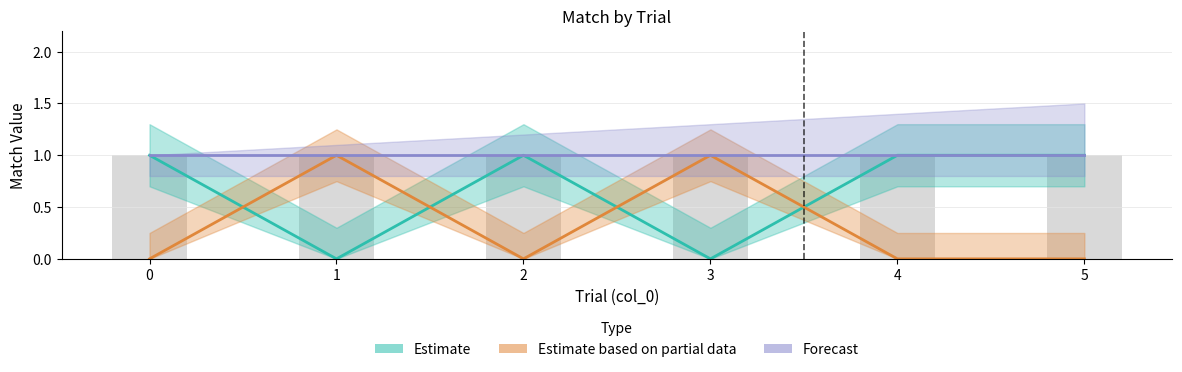

The Estimate series shows 0 at 3. True or false?

True